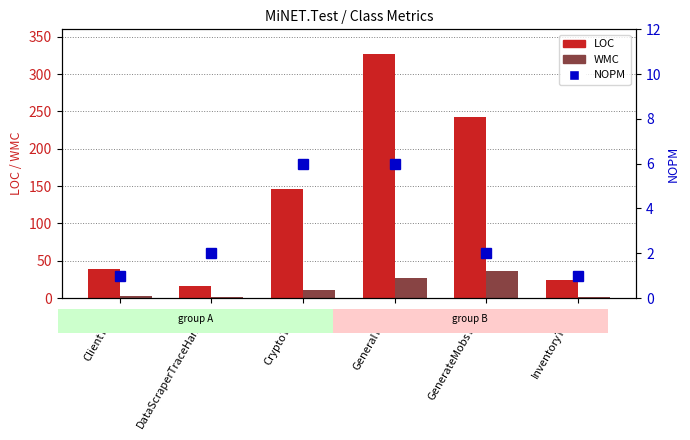

What is the difference between the maximum and minimum values in the LOC series?

311